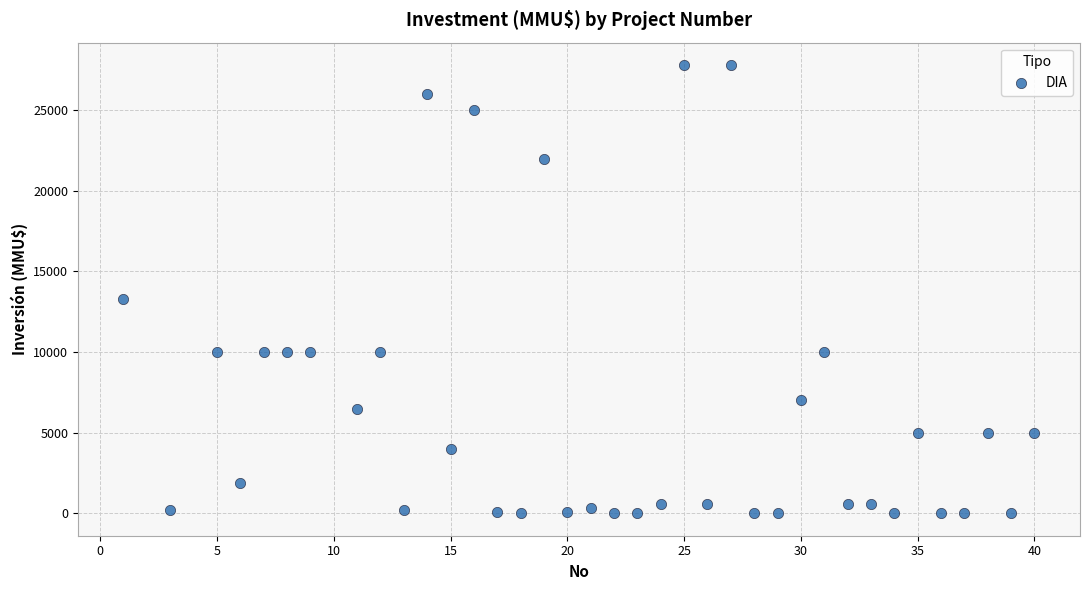

What Y value in the scatter plot is closest to 13900?

13300